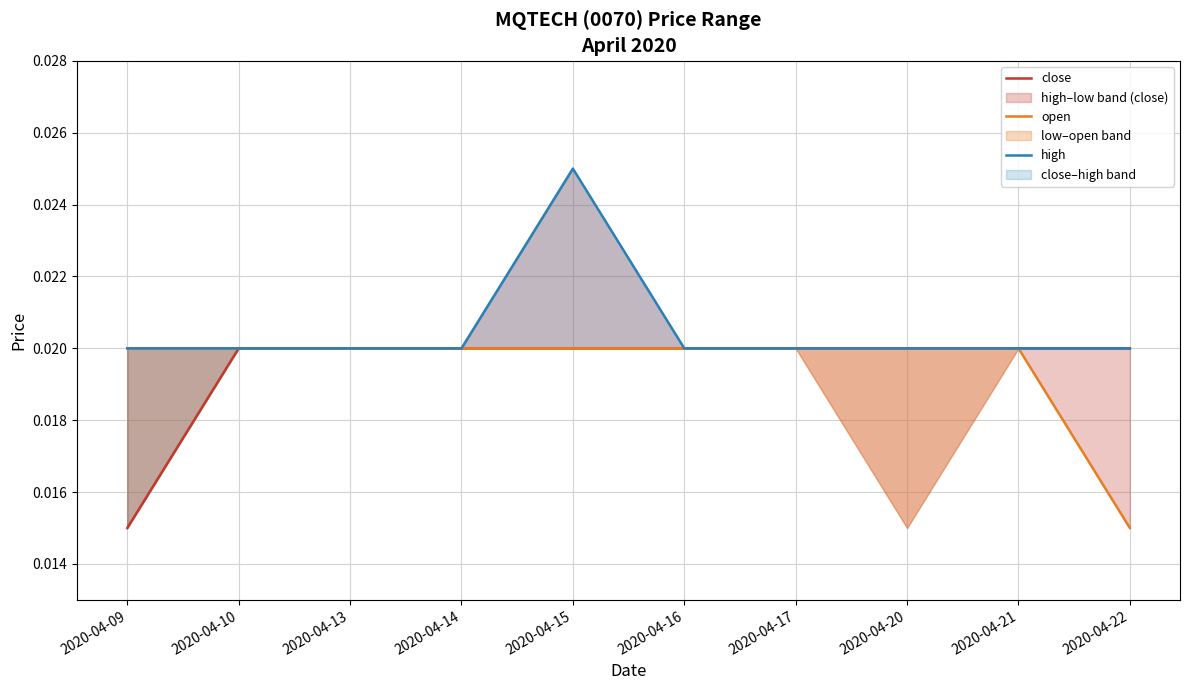

True or false: open and close intersect in this chart.

False